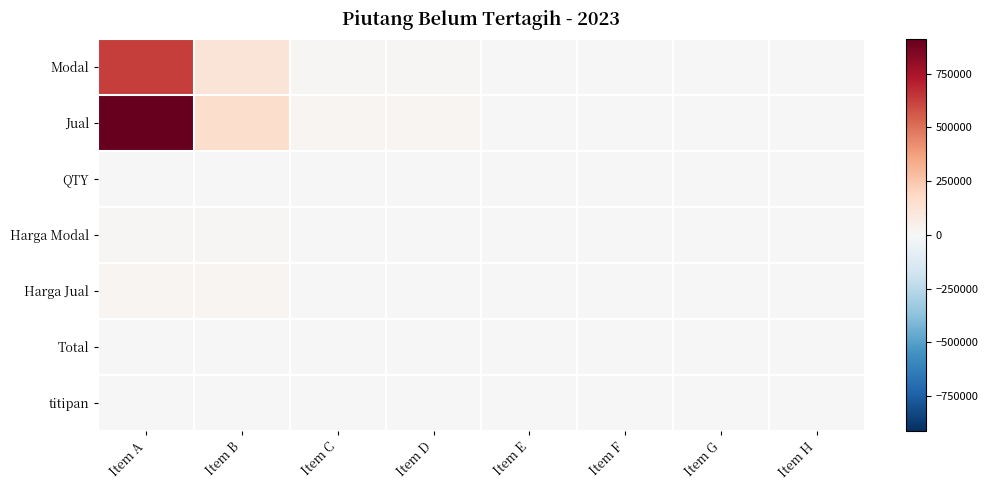

Which series has the largest total across all categories?

Jual